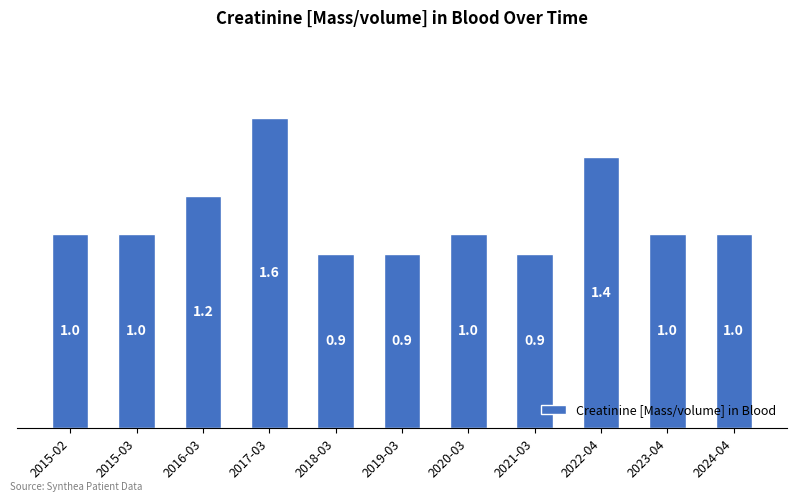

What is the label of the 7th bar from the left?

2020-03